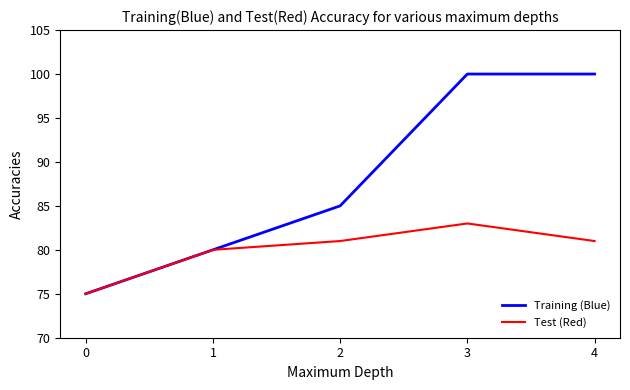

What is the maximum value shown in the chart?

100